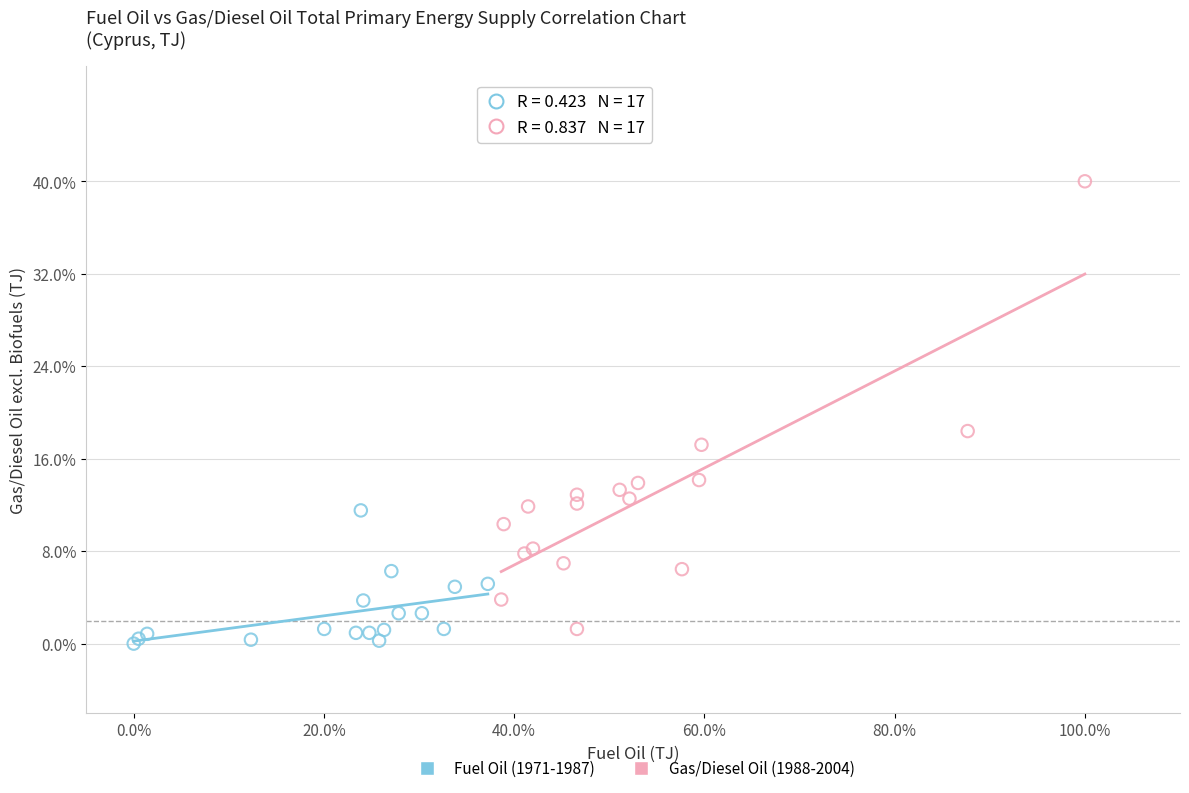

Which series has the largest Y range (max minus min)?

Gas/Diesel Oil (1988-2004)